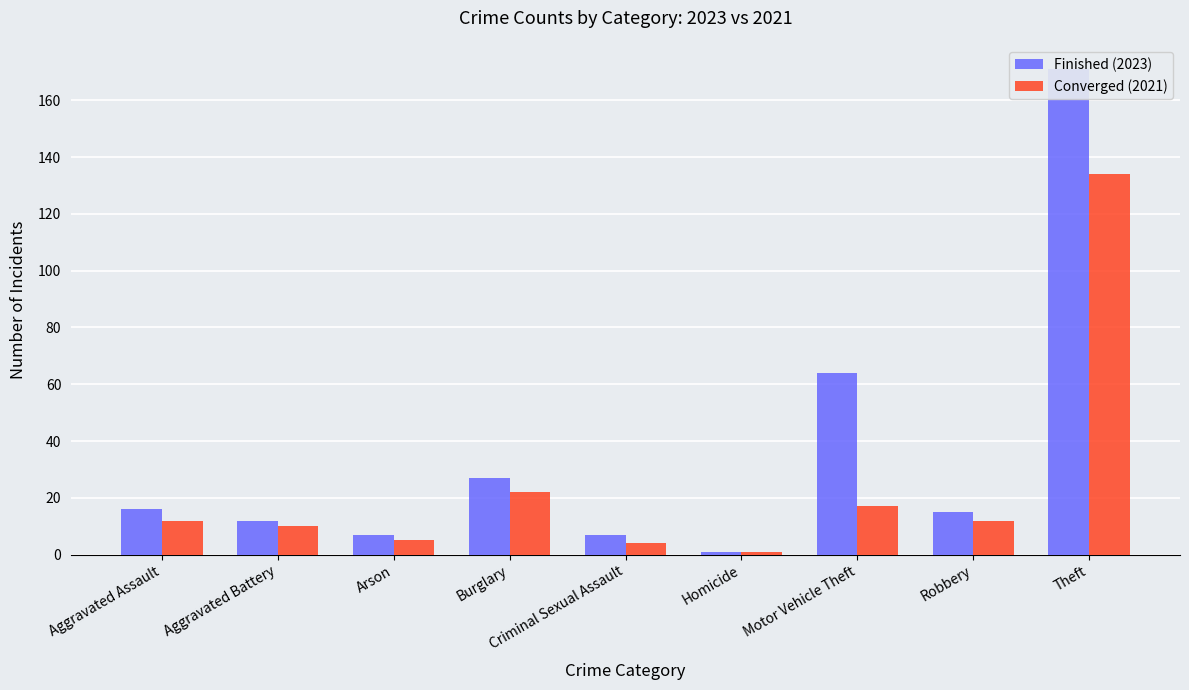

What is the difference between the maximum and second lowest values in the Finished (2023) series?

164